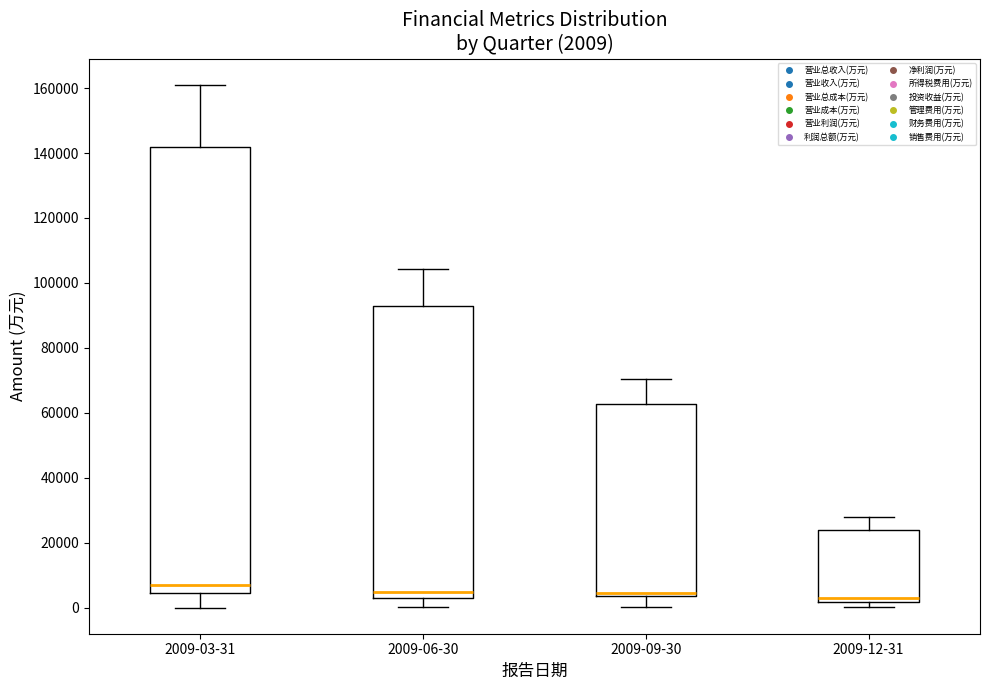

Which box's median line is the highest?

2009-03-31